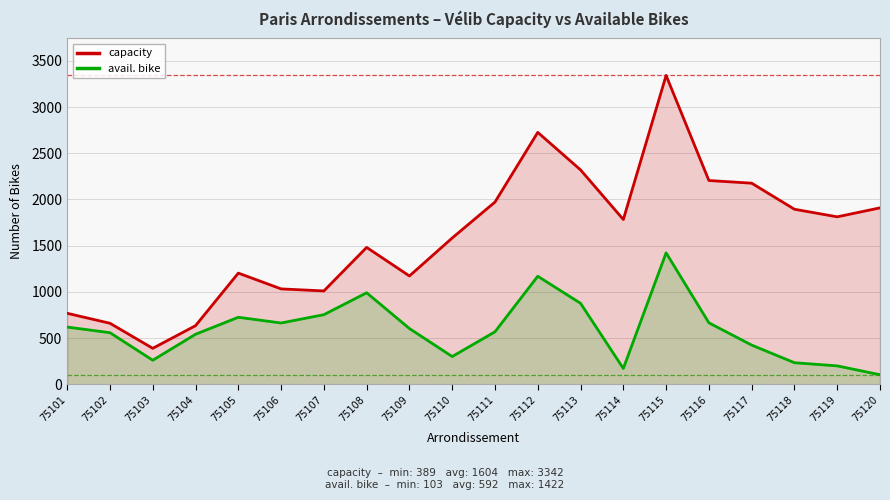

What is the sum of all capacity values?

32071